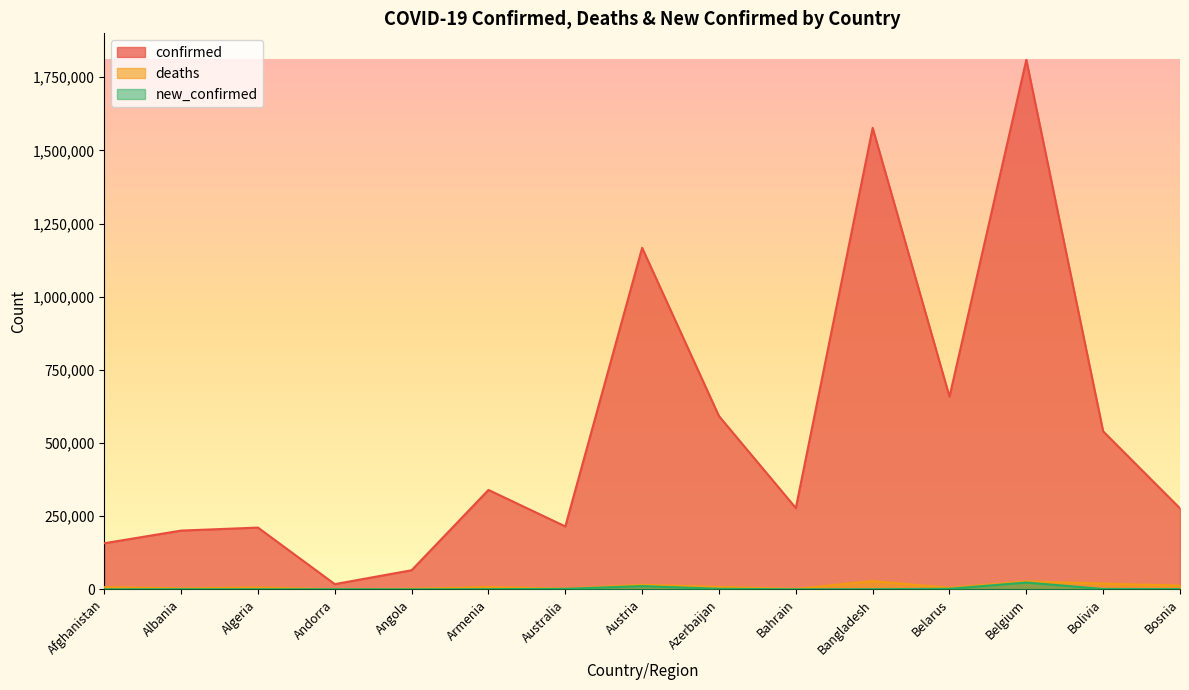

What is the difference between the deaths values at Armenia and Bolivia?

11565